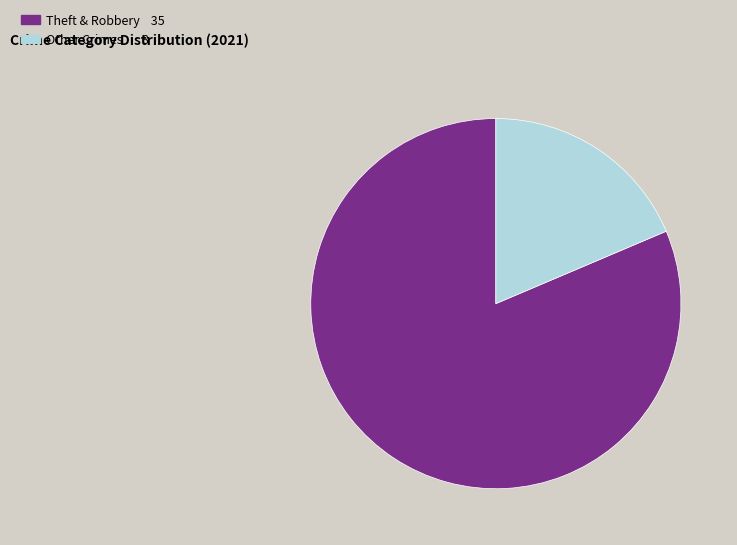

Is there any slice that represents more than half of the pie?

Yes